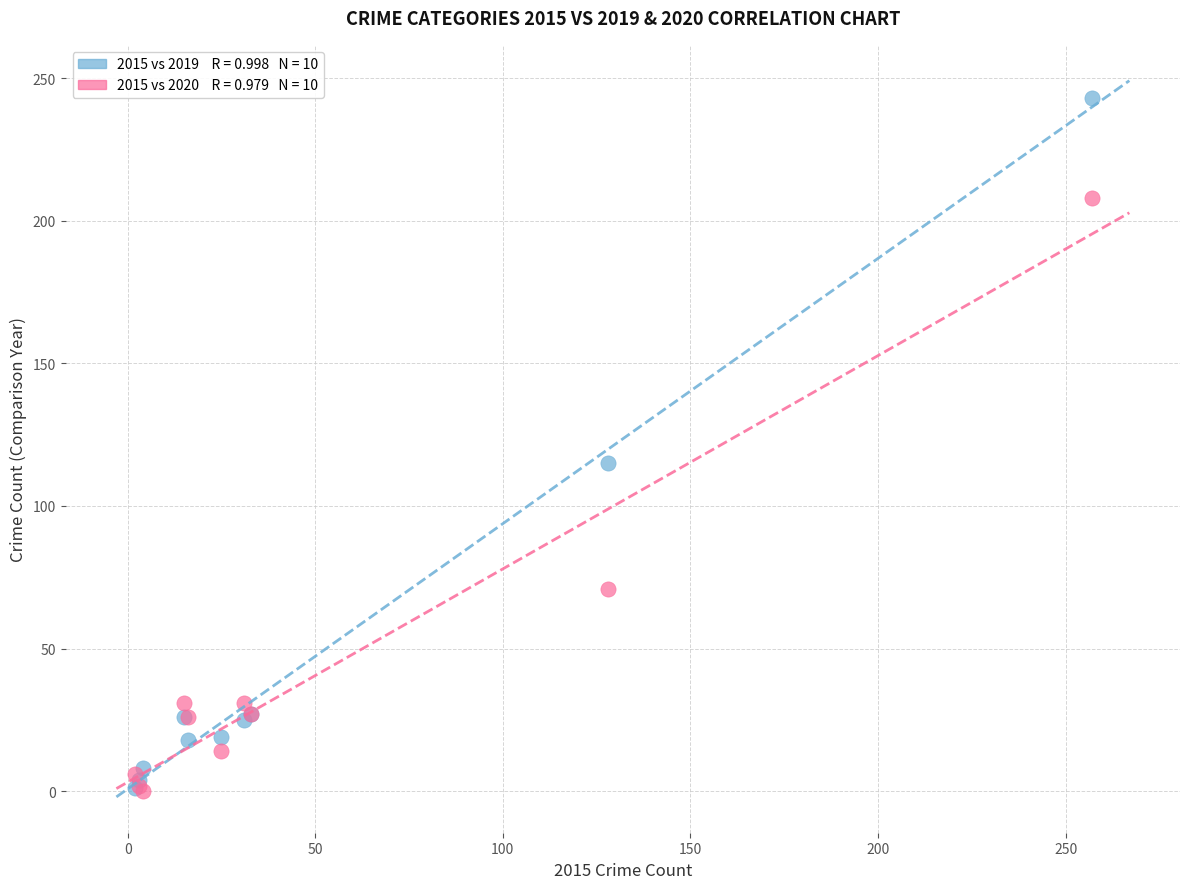

Across all series, what Y value is closest to 121?

115